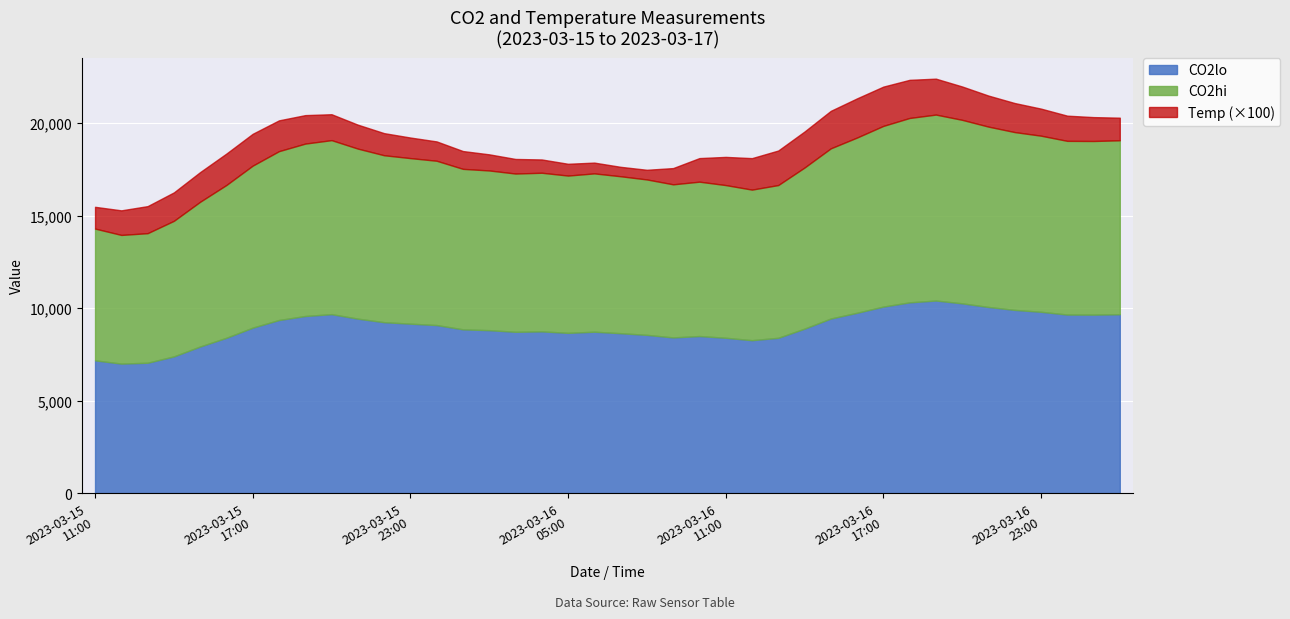

How many lines are shown in the chart?

3